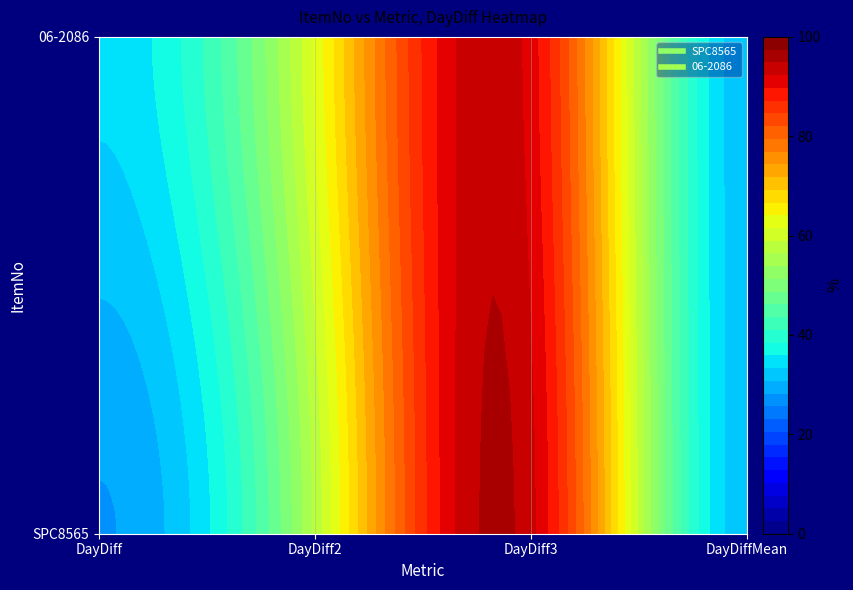

What is the difference between the maximum and minimum values in the SPC8565 series?

65.0